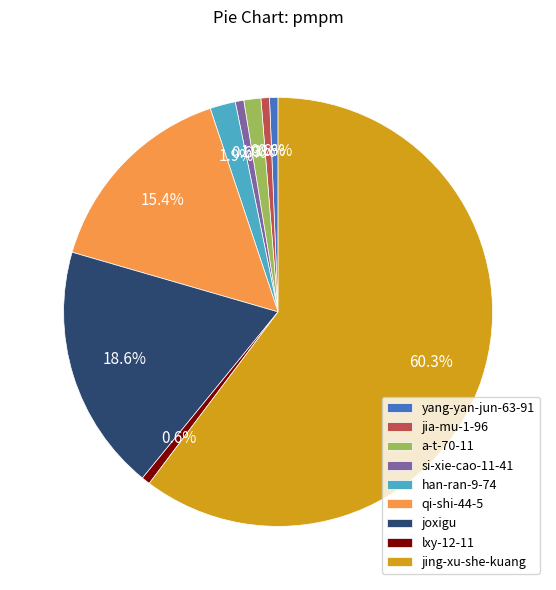

Which slice is the largest?

jing-xu-she-kuang